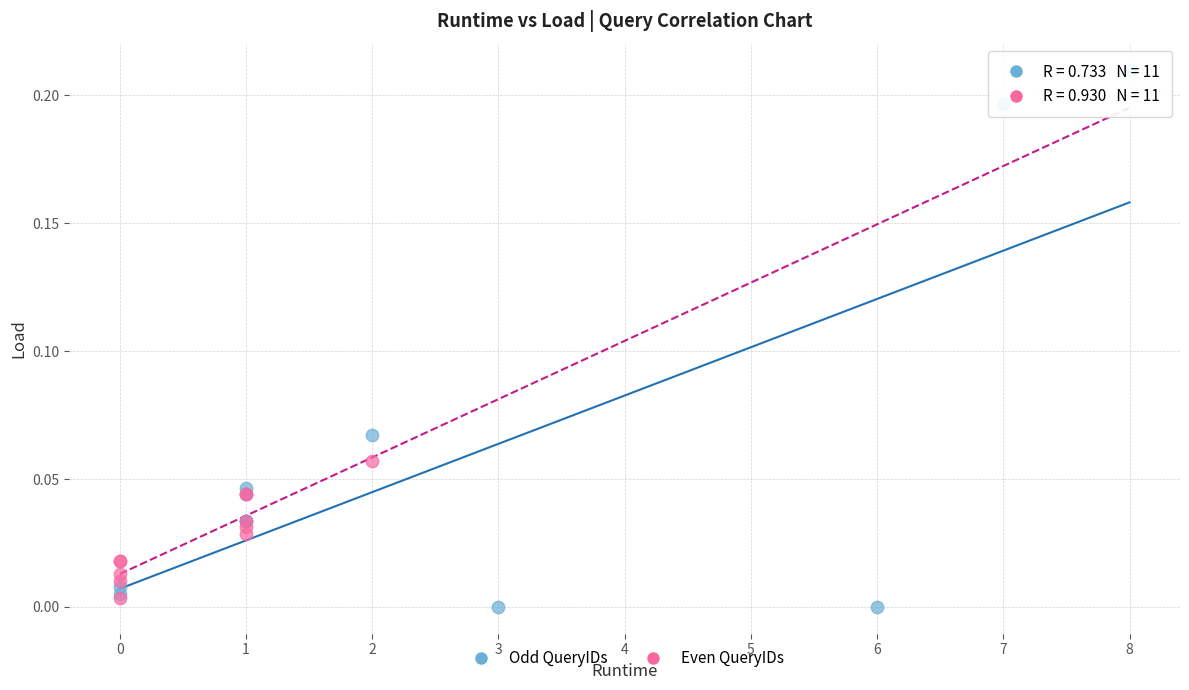

Which series contains the highest Y value?

Odd QueryIDs